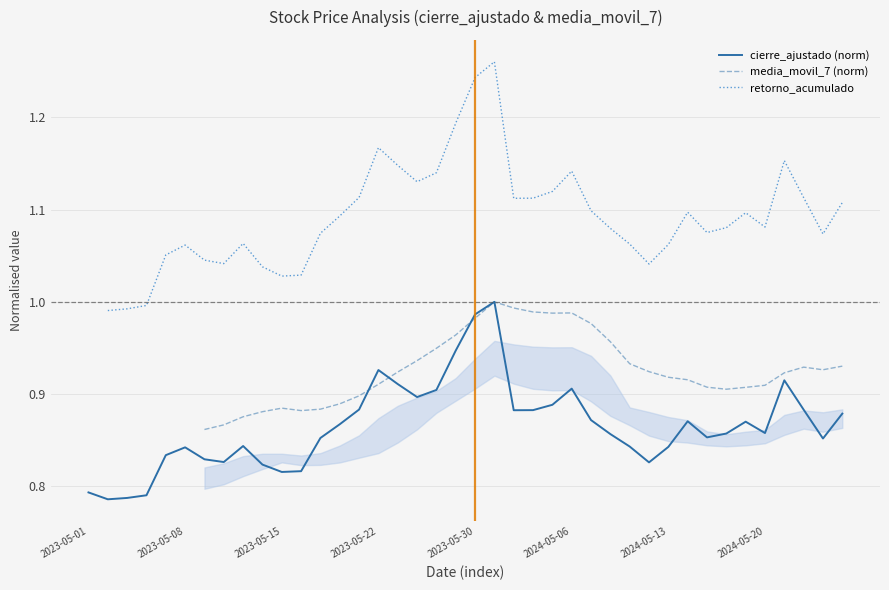

Rank the series at 2024-05-20 from lowest to highest value.

cierre_ajustado (norm), media_movil_7 (norm), retorno_acumulado